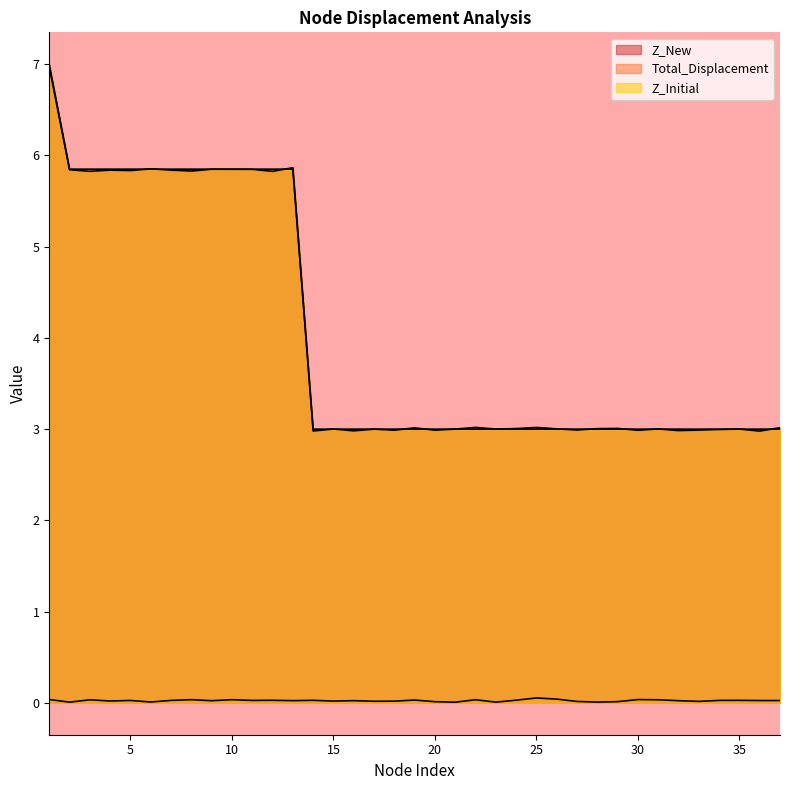

Reading left to right, list all the values displayed in this chart.

Z_New: 7.0	5.8	5.8	5.8	5.8	5.9	5.8	5.8	5.8	5.8	5.8	5.8	5.9	3.0	3.0	3.0	3.0	3.0	3.0	3.0	3.0	3.0	3.0	3.0	3.0	3.0	3.0	3.0	3.0	3.0	3.0	3.0	3.0	3.0	3.0	3.0	3.0
Total_Displacement: 0.0	0.0	0.0	0.0	0.0	0.0	0.0	0.0	0.0	0.0	0.0	0.0	0.0	0.0	0.0	0.0	0.0	0.0	0.0	0.0	0.0	0.0	0.0	0.0	0.1	0.0	0.0	0.0	0.0	0.0	0.0	0.0	0.0	0.0	0.0	0.0	0.0
Z_Initial: 7.0	5.8	5.8	5.8	5.8	5.8	5.8	5.8	5.8	5.8	5.8	5.8	5.8	3.0	3.0	3.0	3.0	3.0	3.0	3.0	3.0	3.0	3.0	3.0	3.0	3.0	3.0	3.0	3.0	3.0	3.0	3.0	3.0	3.0	3.0	3.0	3.0